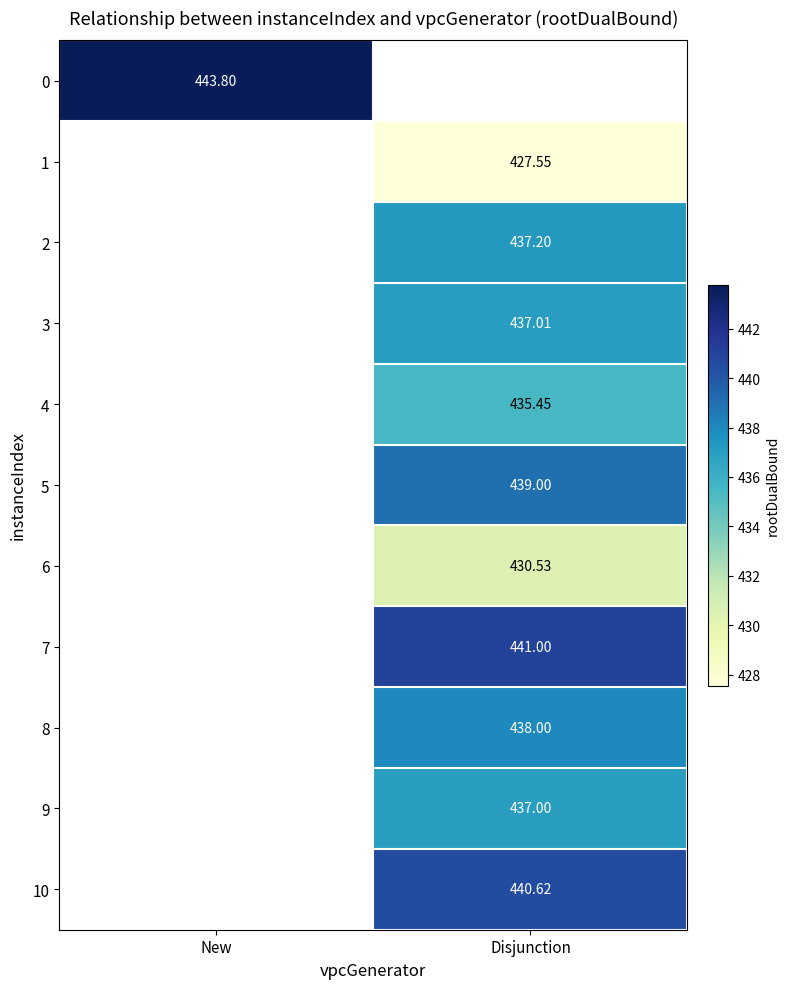

Which category has the highest value across all series?

New